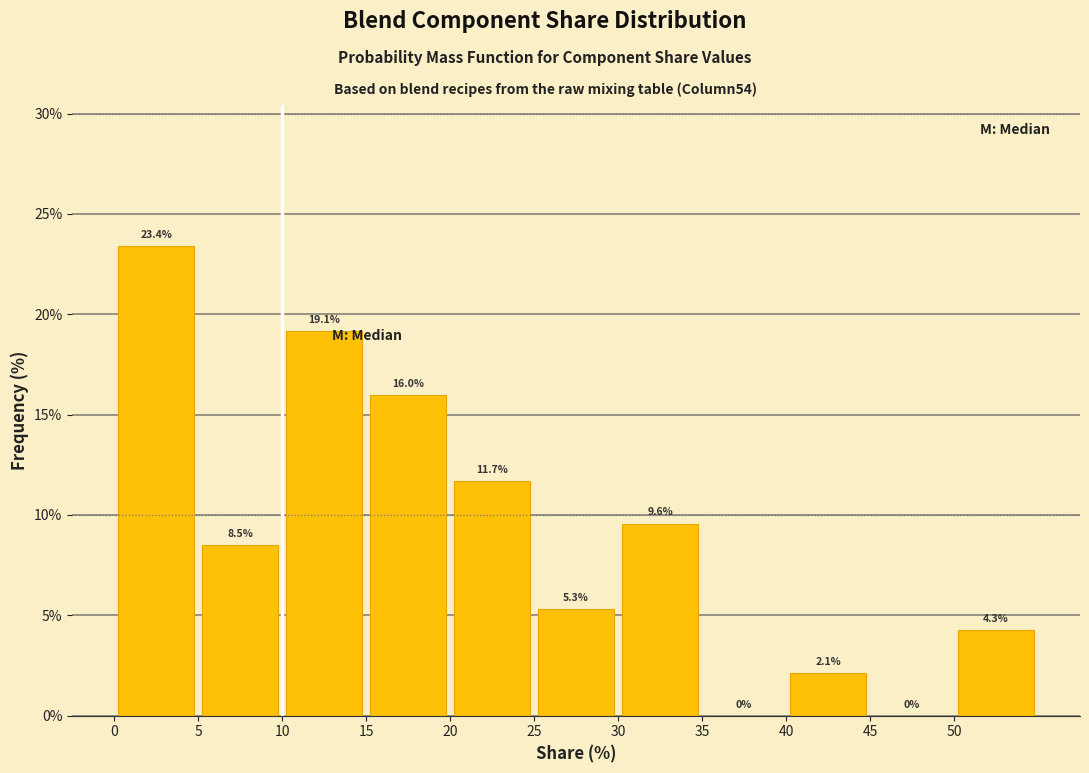

What is the height of the bar covering 40 to 45 on the x-axis?

2.1